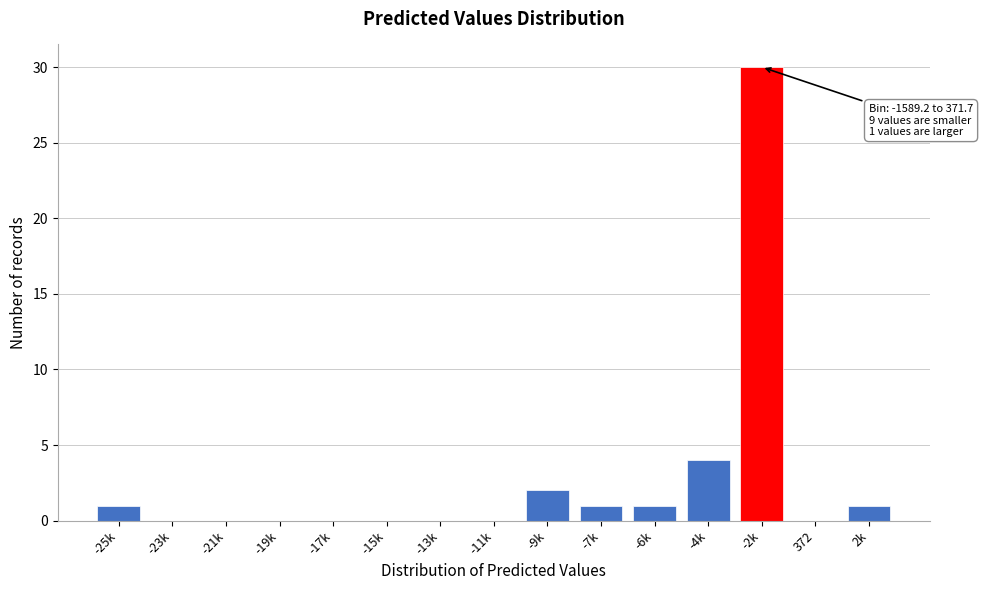

Reading left to right, what are all the values shown in this chart?

-25k=1	-23k=0	-21k=0	-19k=0	-17k=0	-15k=0	-13k=0	-11k=0	-9k=2	-7k=1	-6k=1	-4k=4	-2k=30	372=0	2k=1